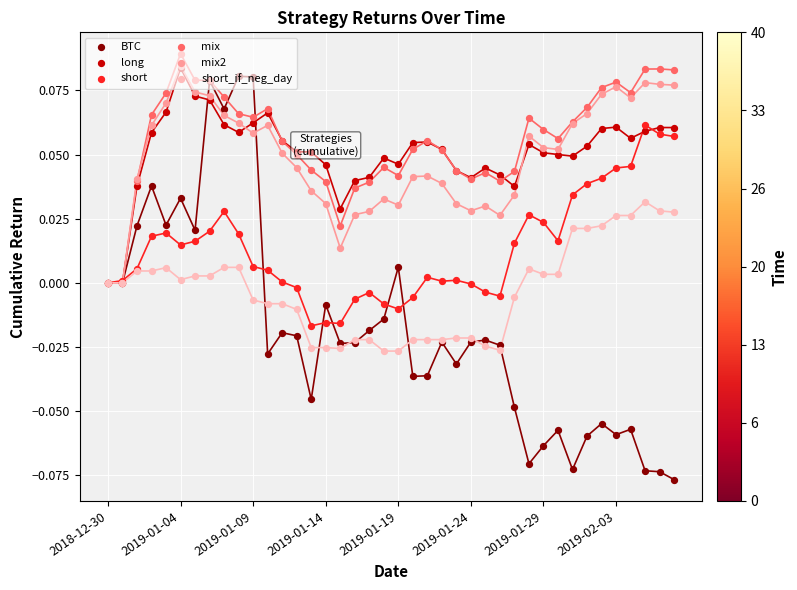

Which series has the largest total across all categories?

mix